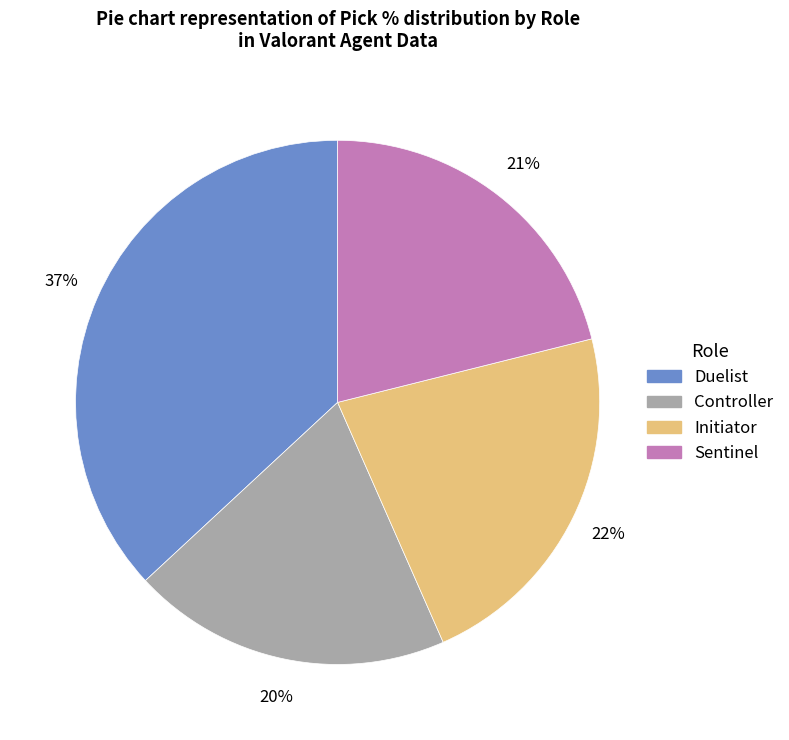

Approximately how many times larger is the value at Sentinel compared to Duelist?

0.6